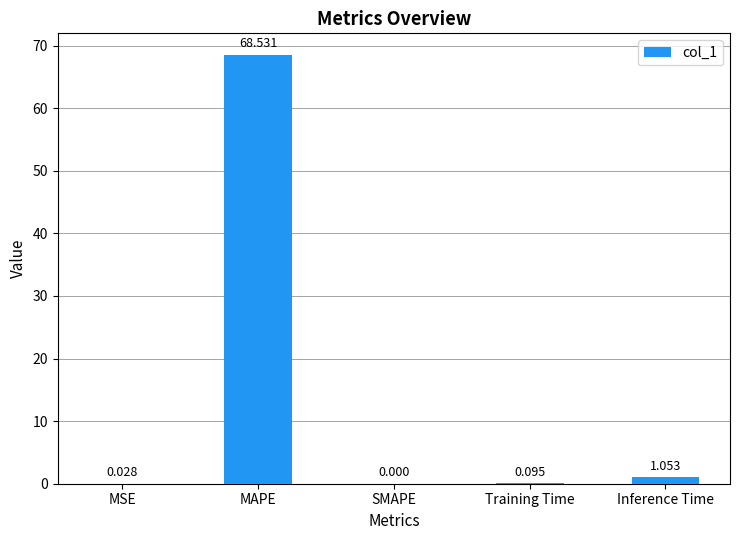

Which has a higher value, MAPE or Inference Time?

MAPE